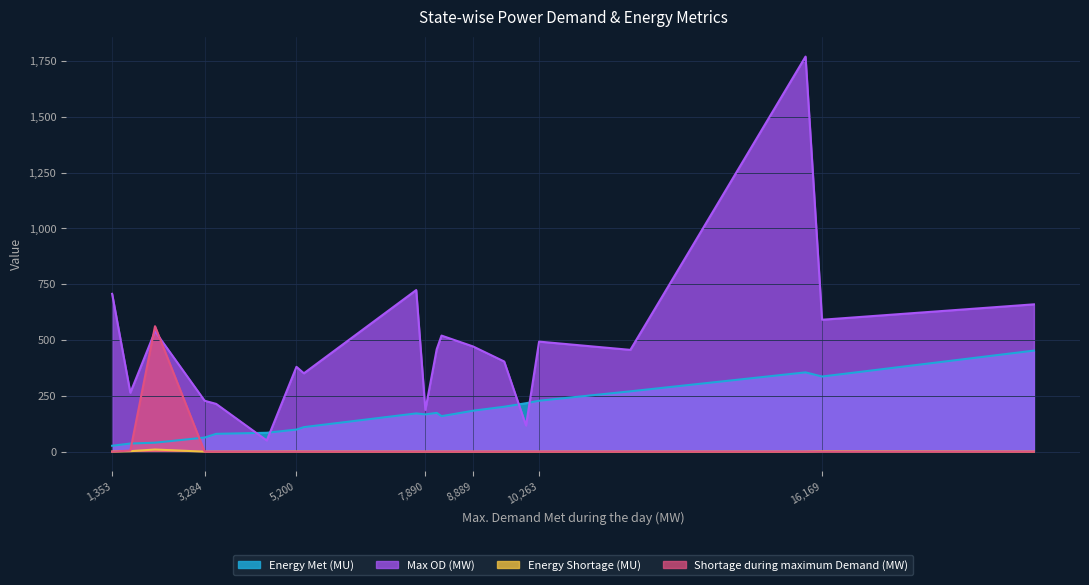

What is the total value across all series at 8,889?

654.5